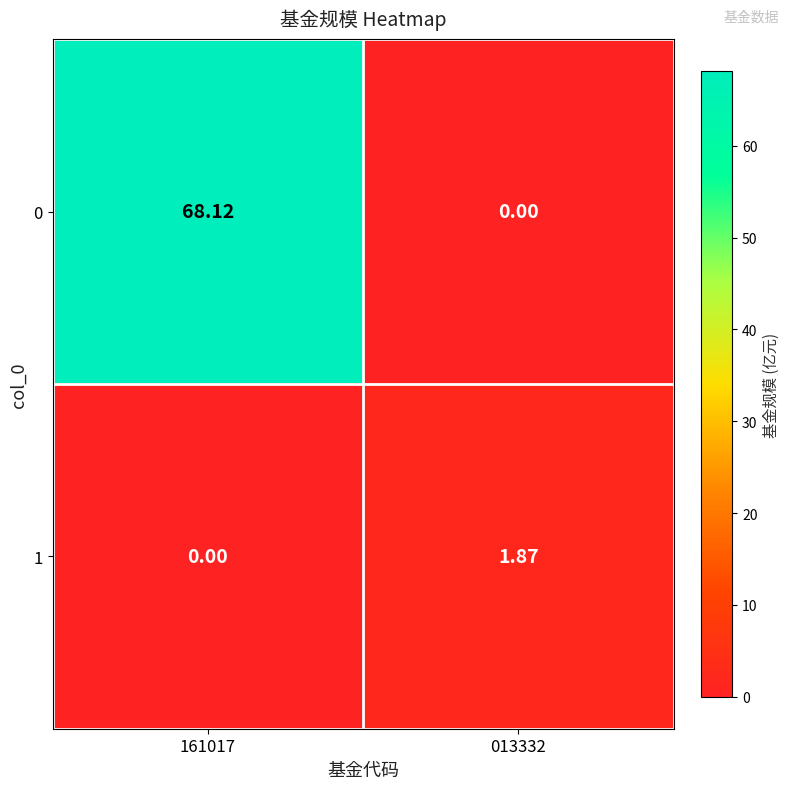

Is the value of 0 at 013332 greater than the value of 1 at 013332?

No